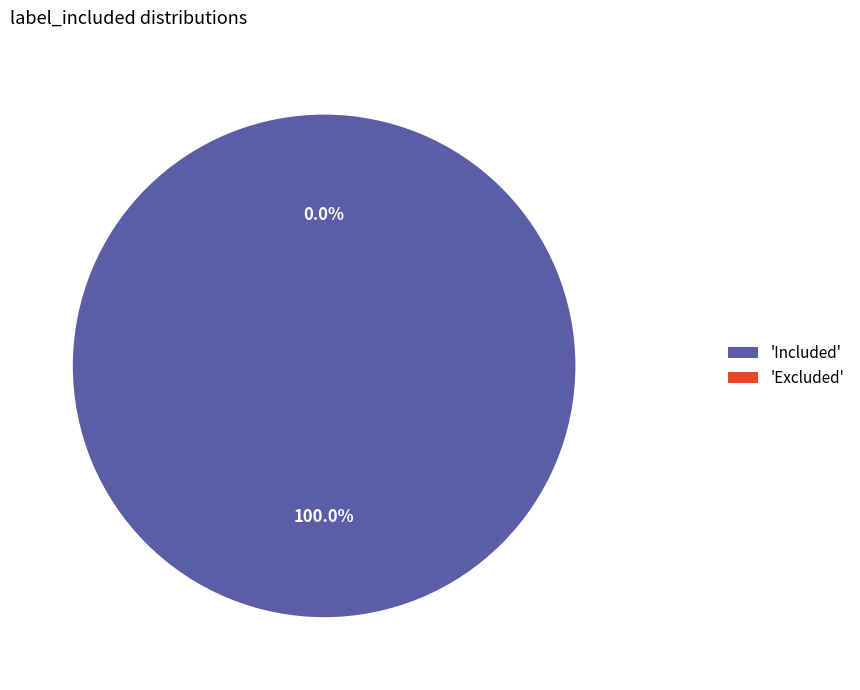

Is there any slice that represents more than half of the pie?

Yes